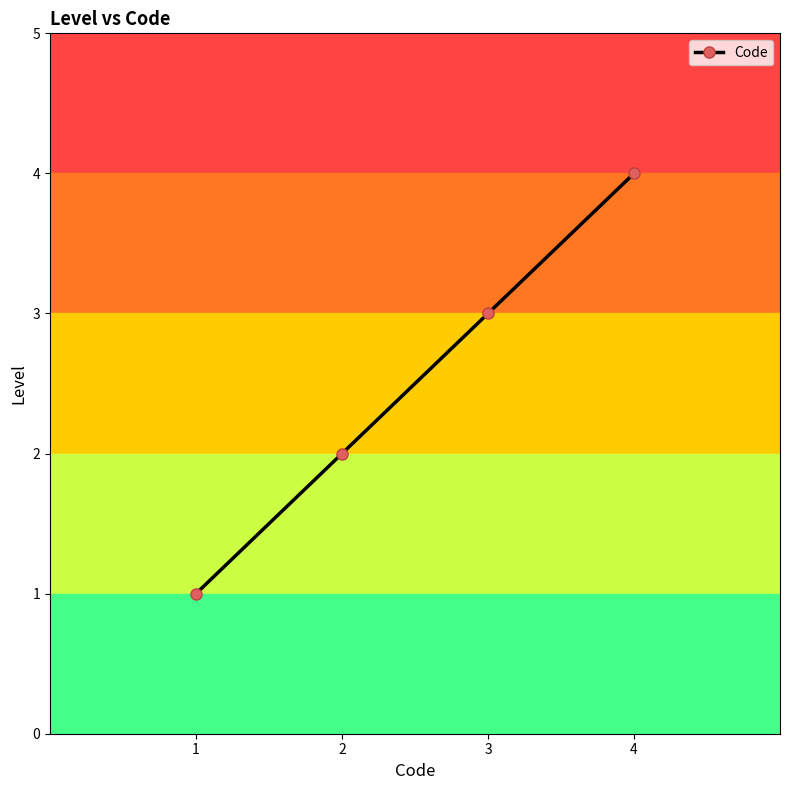

True or false: there are more than 0 points higher than both neighbors.

False